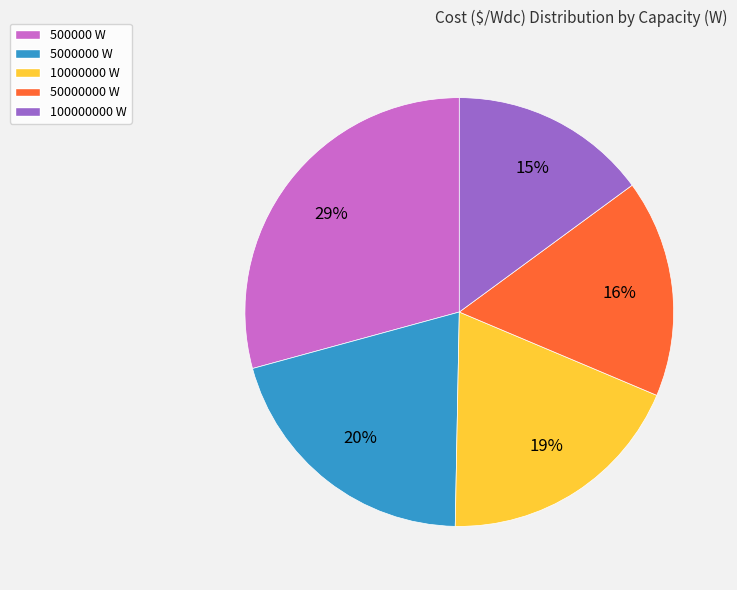

Which category has the biggest portion of the pie?

500000 W